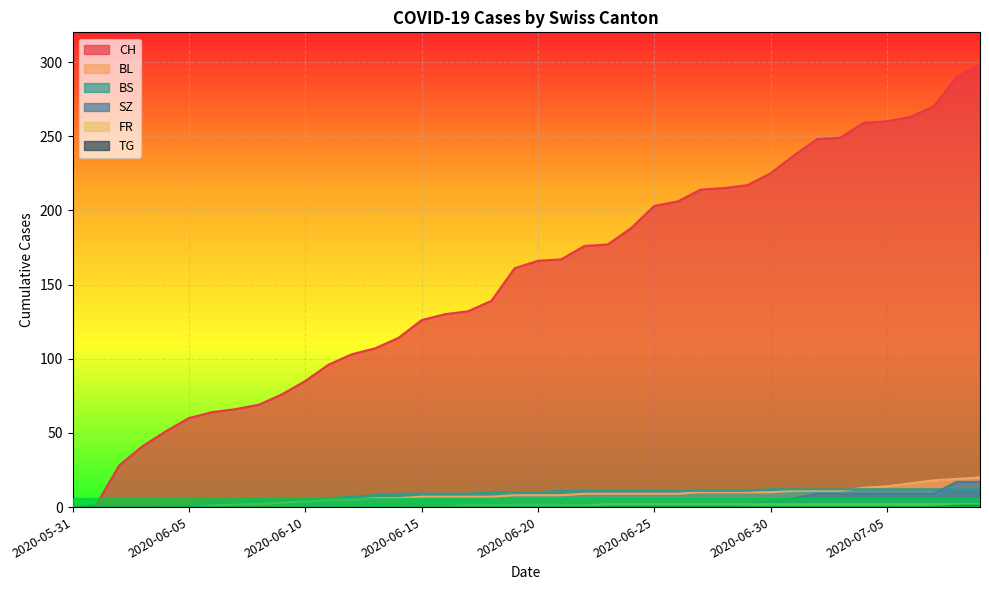

What is the total value across all series at 2020-06-30?

253